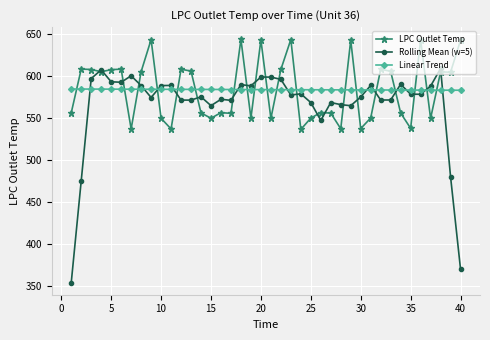

True or false: Rolling Mean (w=5) has more than 2 interior local peaks.

True